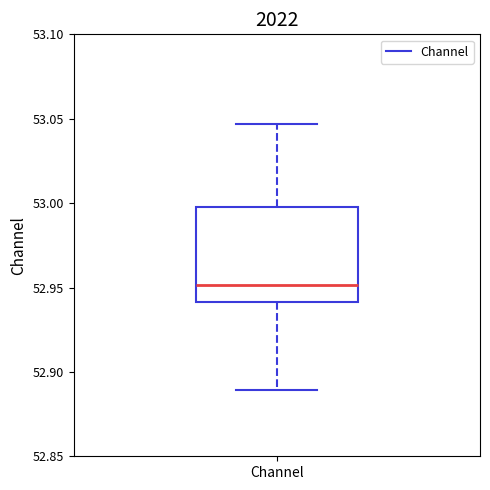

Read this box plot against the y-axis: the position of the median line, the range covered by the box, and the ends of both whiskers. The values are not printed on the chart, so give them approximately, as read against the axis.

median 52.950, box 52.940 to 53.000, whiskers 52.890 to 53.045